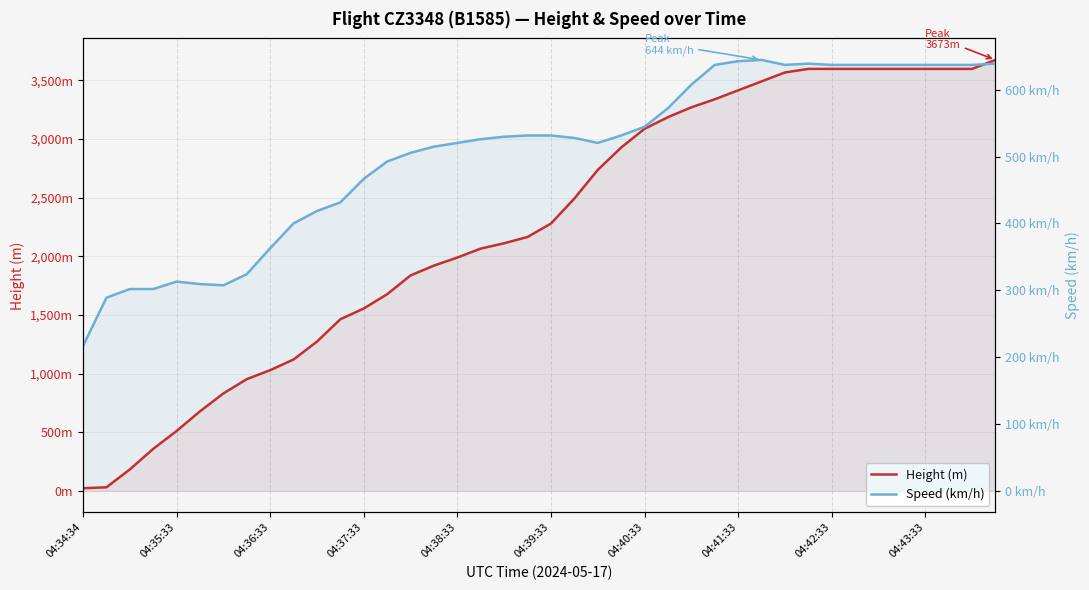

At which label does Height (m) first exceed 2278?

04:39:33